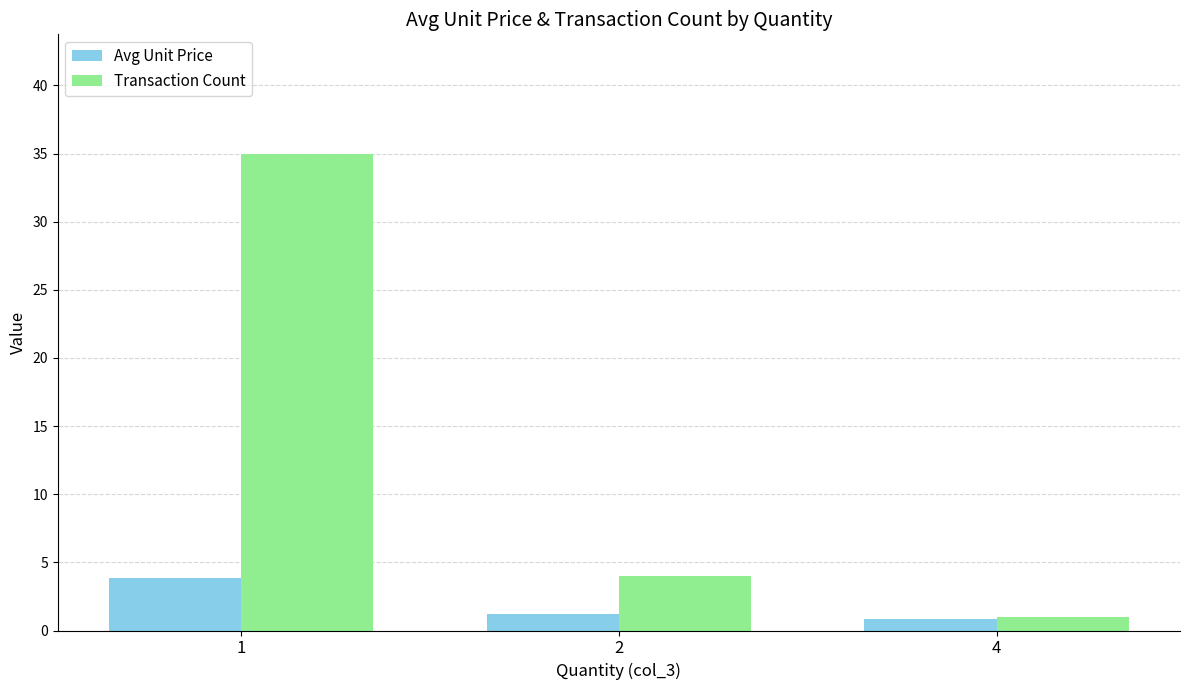

What is the spread (max minus min) of values at 4?

0.2